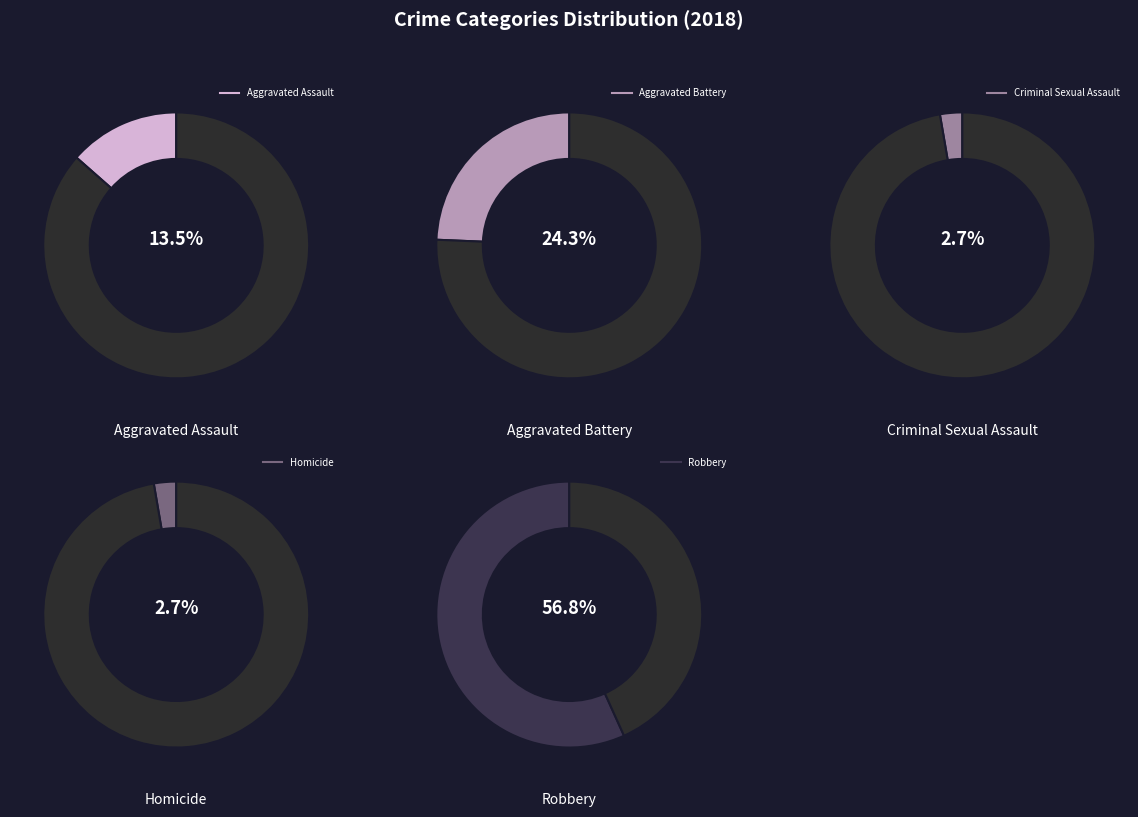

What percentage is the Aggravated Assault slice, to the nearest percent?

14%